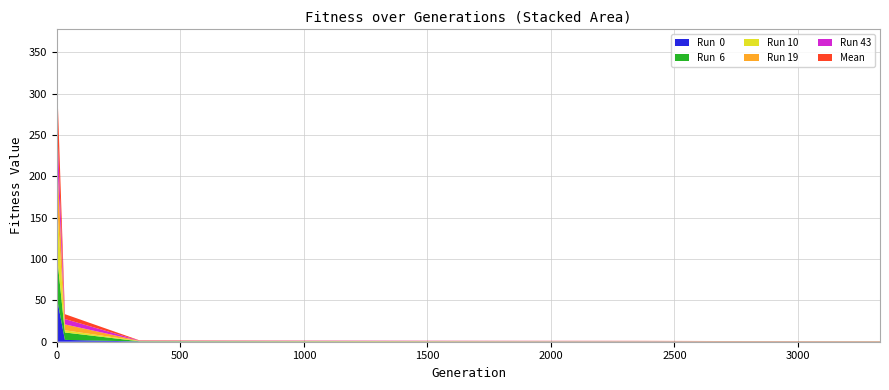

Reading right to left, what are all the values shown in this chart?

Mean: 3332=0.2	2999=0.2	2666=0.2	2332=0.2	1999=0.2	1666=0.2	1333=0.2	1000=0.2	666=0.2	333=0.3	33=5.9	3=48.3	0=63.9
Run  0: 3332=0.1	2999=0.1	2666=0.1	2332=0.1	1999=0.2	1666=0.2	1333=0.2	1000=0.2	666=0.3	333=0.3	33=2.2	3=48.8	0=51.9
Run 19: 3332=0.1	2999=0.1	2666=0.1	2332=0.2	1999=0.2	1666=0.2	1333=0.2	1000=0.2	666=0.2	333=0.3	33=7.2	3=54.0	0=60.2
Run 43: 3332=0.1	2999=0.1	2666=0.1	2332=0.3	1999=0.3	1666=0.3	1333=0.3	1000=0.3	666=0.3	333=0.3	33=6.5	3=38.4	0=62.6
Run  6: 3332=0.1	2999=0.1	2666=0.1	2332=0.1	1999=0.1	1666=0.1	1333=0.2	1000=0.2	666=0.3	333=0.3	33=9.0	3=49.2	0=60.3
Run 10: 3332=0.2	2999=0.2	2666=0.2	2332=0.2	1999=0.2	1666=0.2	1333=0.3	1000=0.3	666=0.3	333=0.3	33=2.6	3=60.9	0=60.9